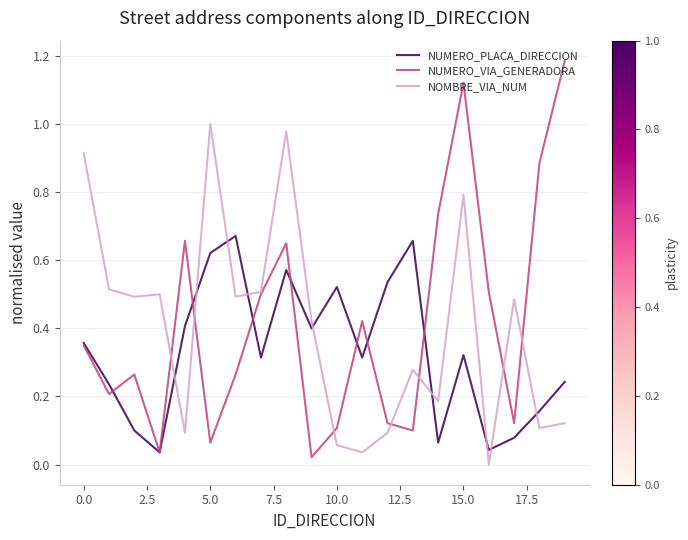

After their last crossing, which series has the higher values: NOMBRE_VIA_NUM or NUMERO_PLACA_DIRECCION?

NUMERO_PLACA_DIRECCION